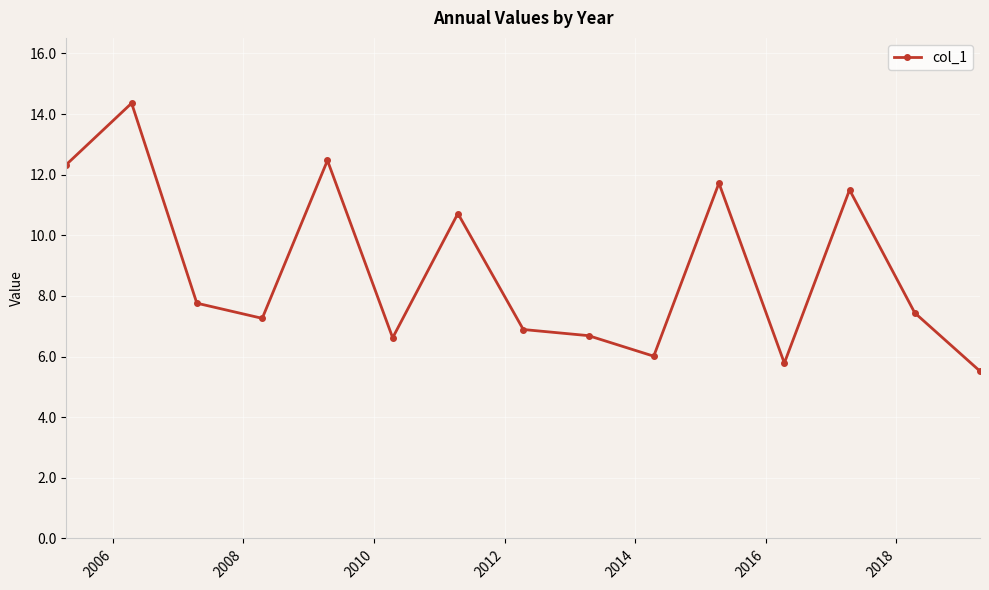

What is the value of the 11th point from the left?

11.7